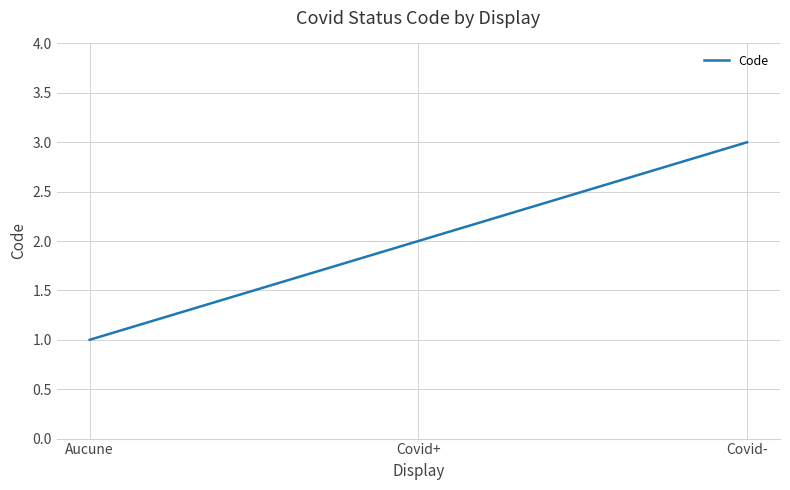

What is the change in value from Aucune to Covid-?

+2